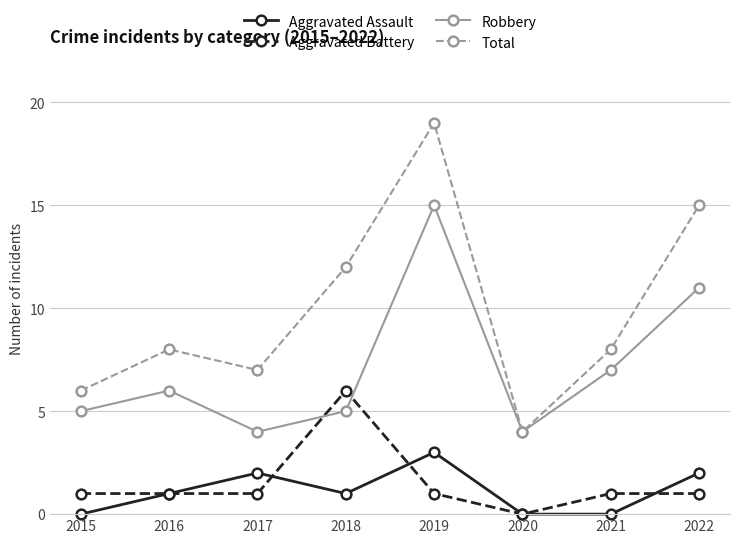

Reading left to right, what are all the values shown in this chart?

Aggravated Assault: 2015=0	2016=1	2017=2	2018=1	2019=3	2020=0	2021=0	2022=2
Aggravated Battery: 2015=1	2016=1	2017=1	2018=6	2019=1	2020=0	2021=1	2022=1
Robbery: 2015=5	2016=6	2017=4	2018=5	2019=15	2020=4	2021=7	2022=11
Total: 2015=6	2016=8	2017=7	2018=12	2019=19	2020=4	2021=8	2022=15